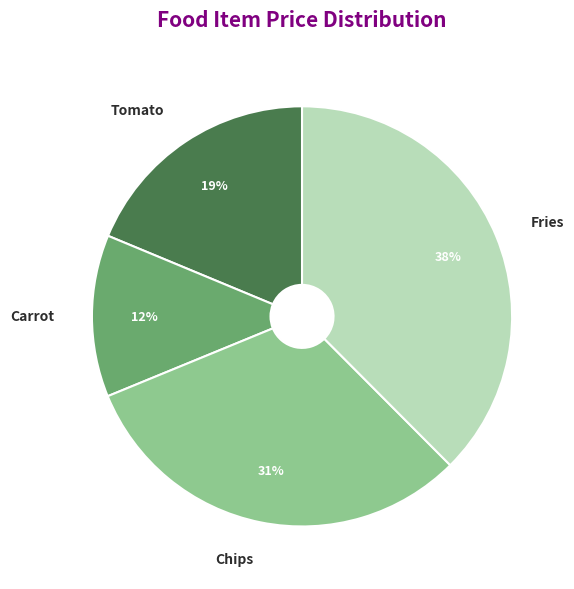

Does any single category account for the majority?

No